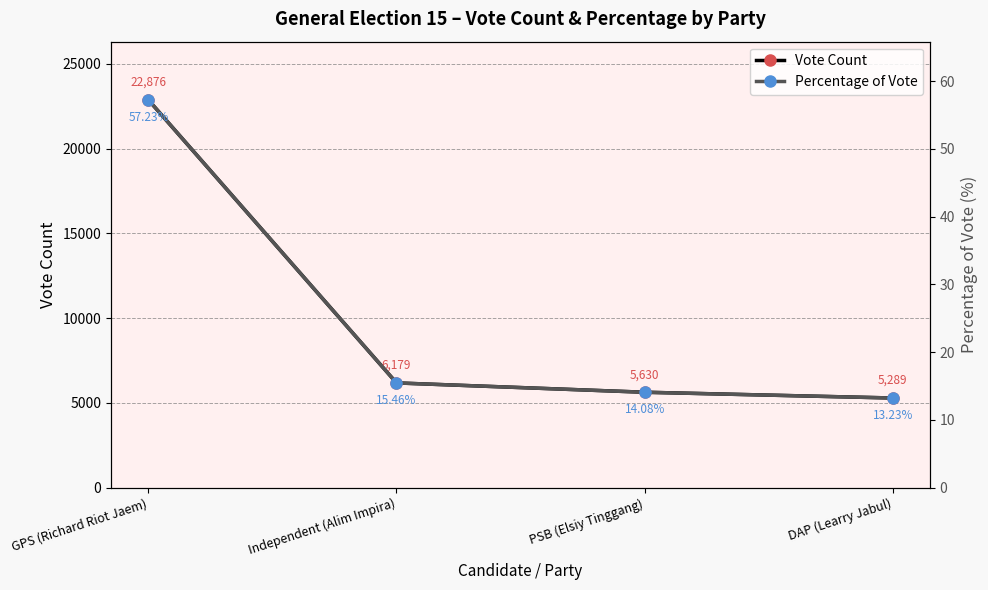

Which series has the largest total across all categories?

Vote Count